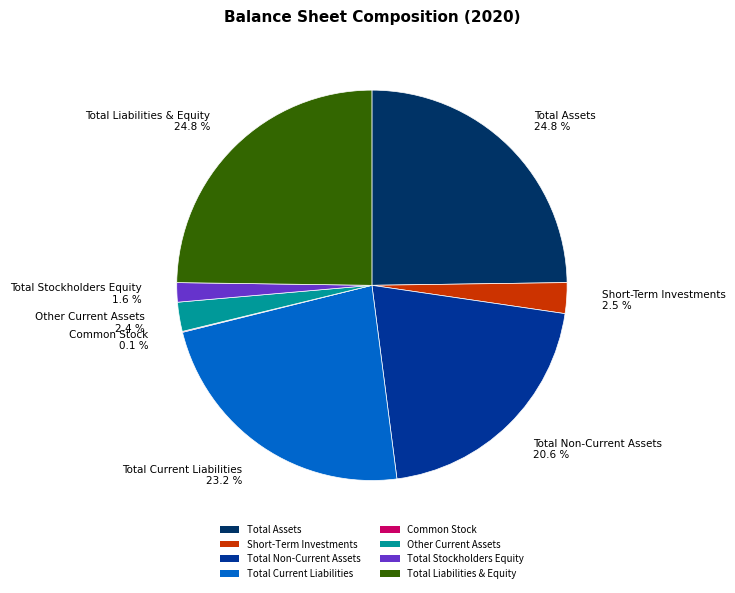

What percentage is the Total Non-Current Assets slice, to the nearest percent?

21%